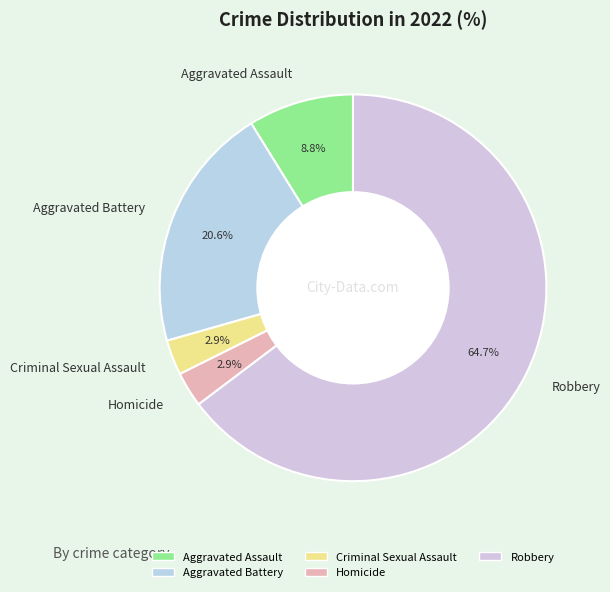

What percentage is the Aggravated Assault slice, to the nearest percent?

9%